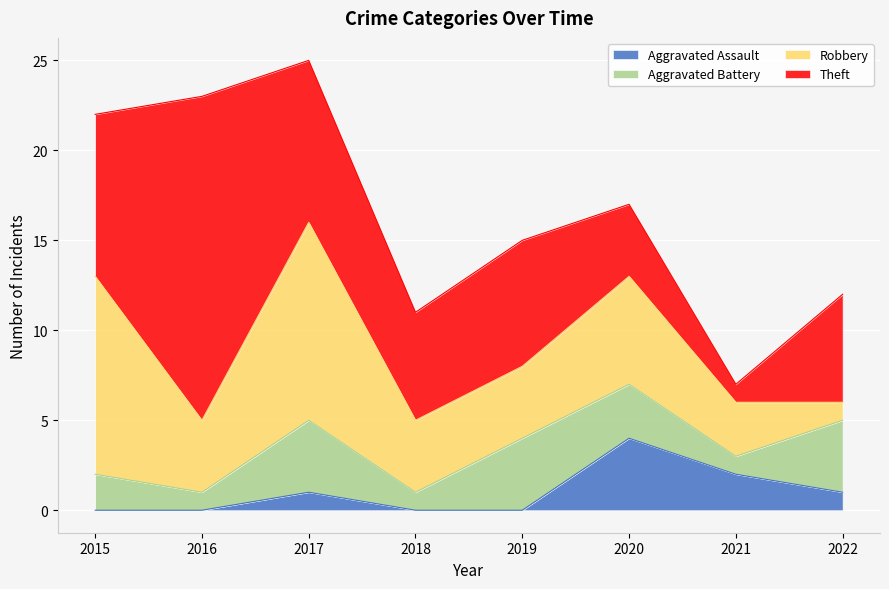

Between 2022 and 2017, which is larger?

2022